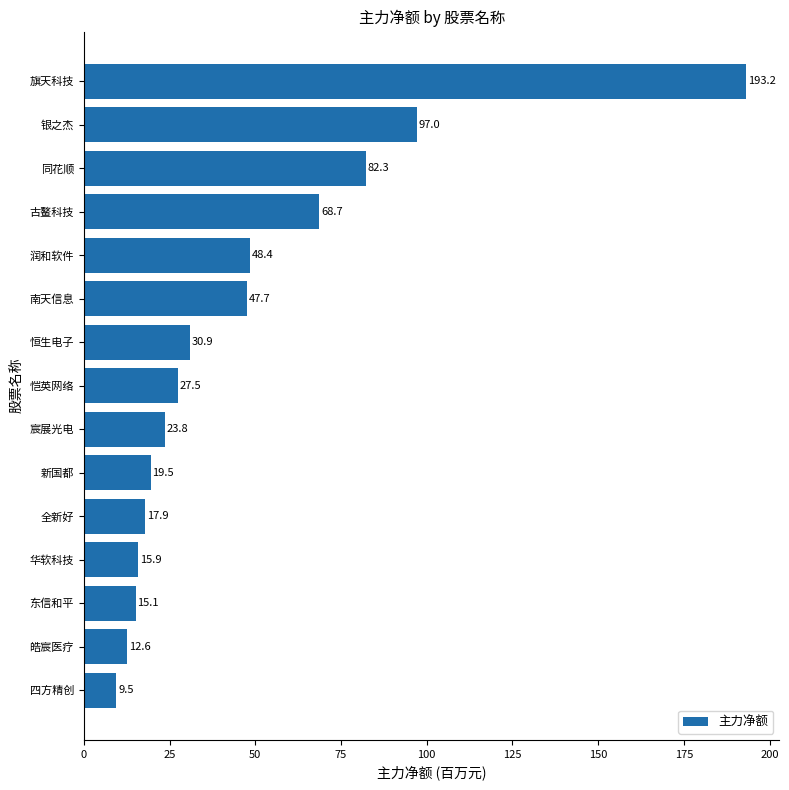

What is the smallest value displayed?

9.5